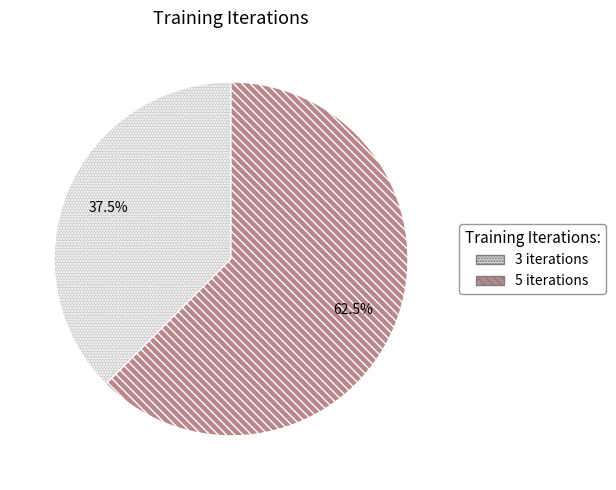

True or false: 3 iterations accounts for 24% of the total.

False